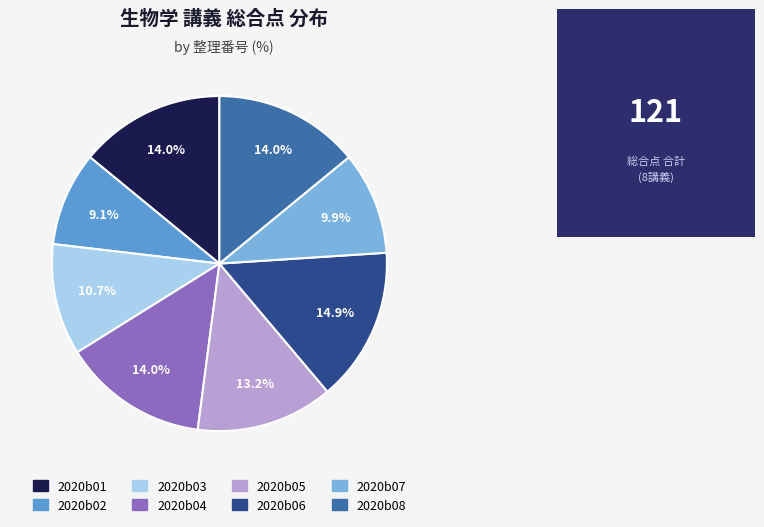

True or false: 2020b05 accounts for 1% of the total.

False